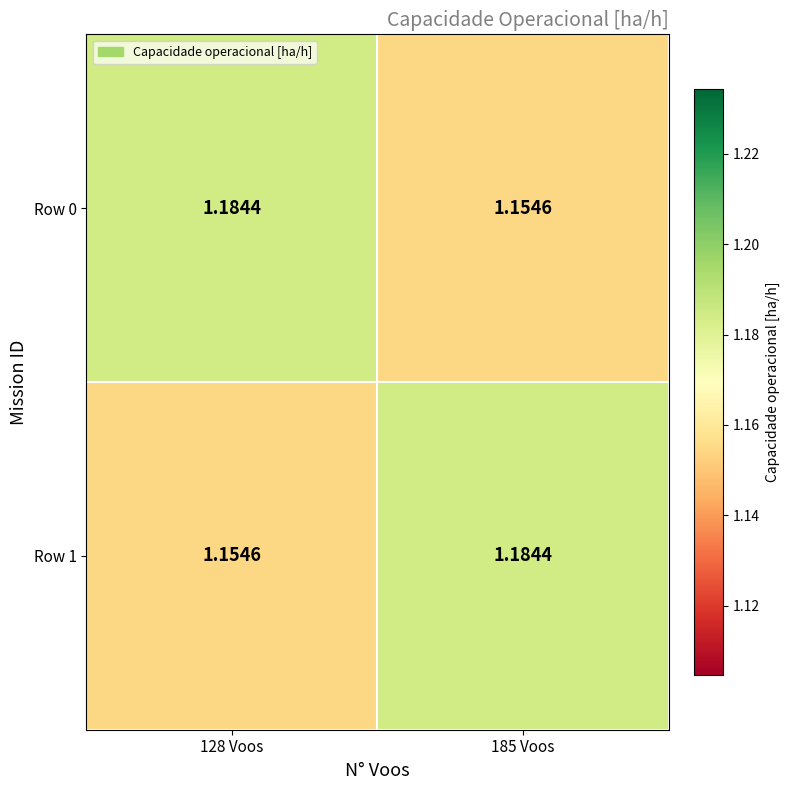

Which series has the largest range (max minus min)?

Row 0